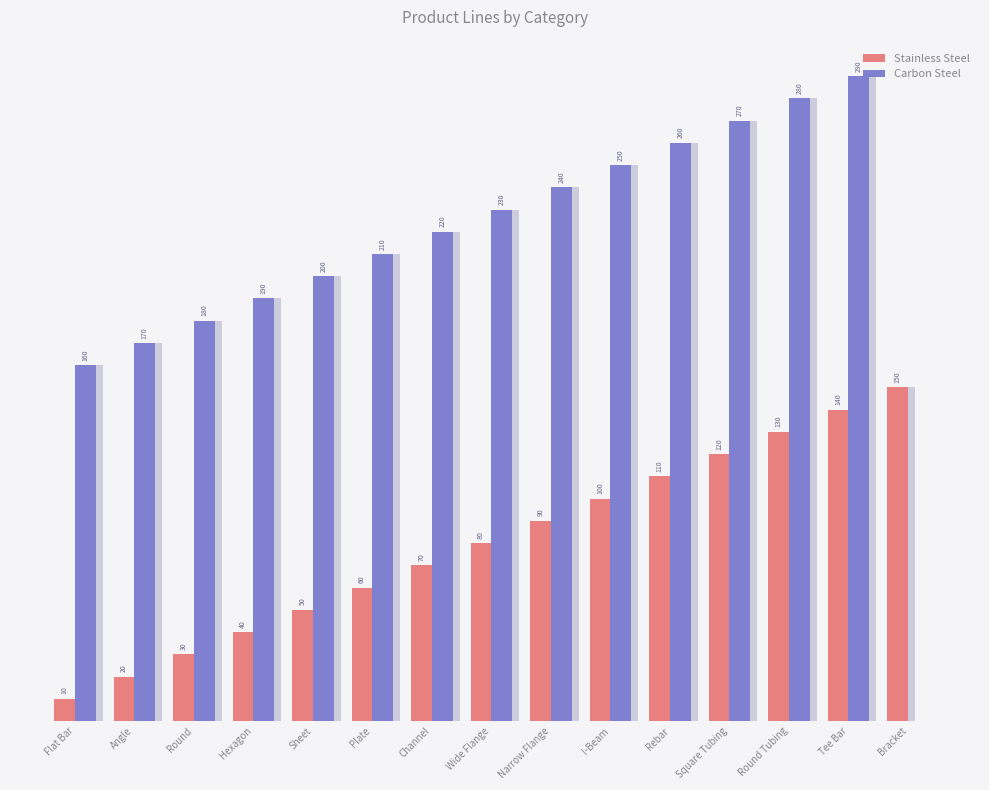

What is the difference between the maximum and minimum values in the Stainless Steel series?

140